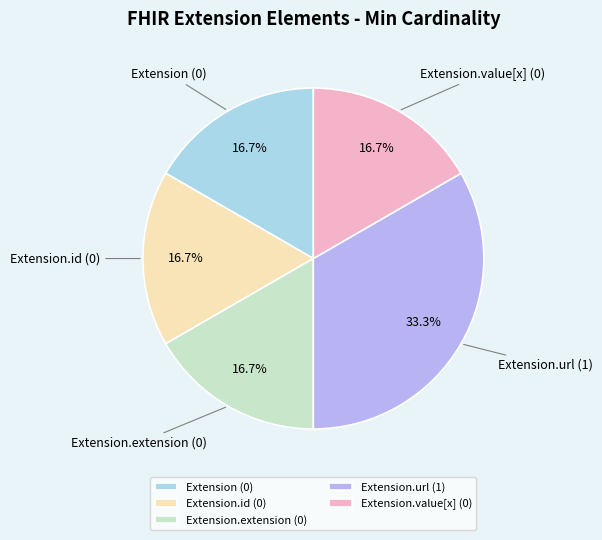

Which slice is the largest?

Extension.url (1)